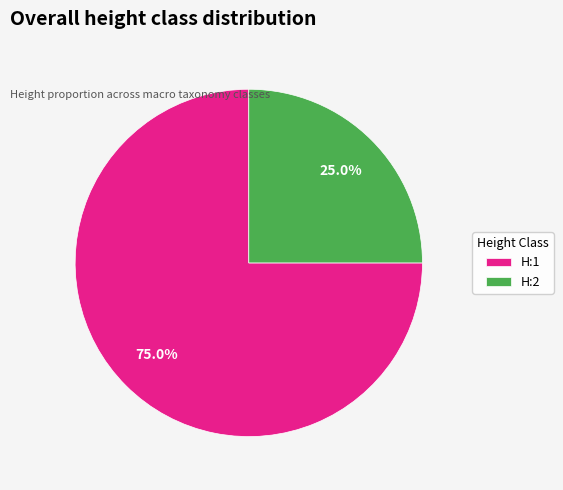

What percentage is the H:1 slice, to the nearest percent?

75%